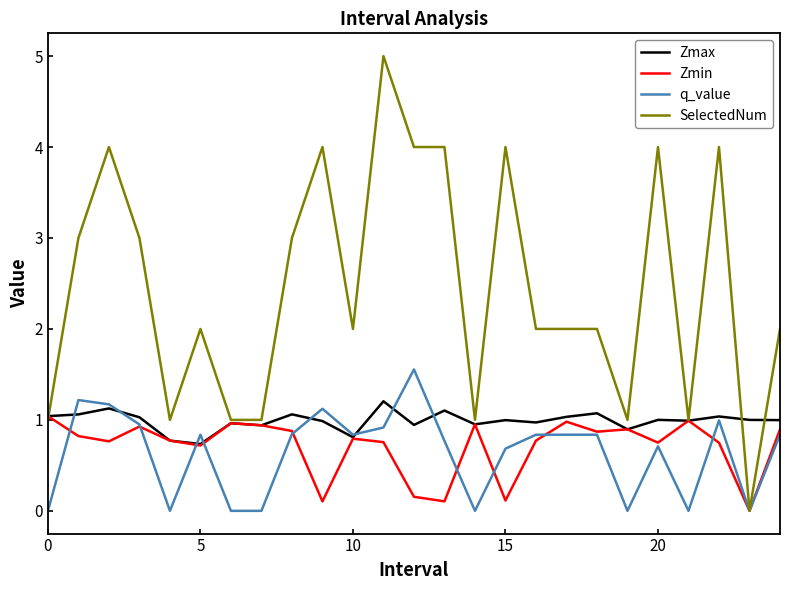

How many distinct data groups are displayed?

4